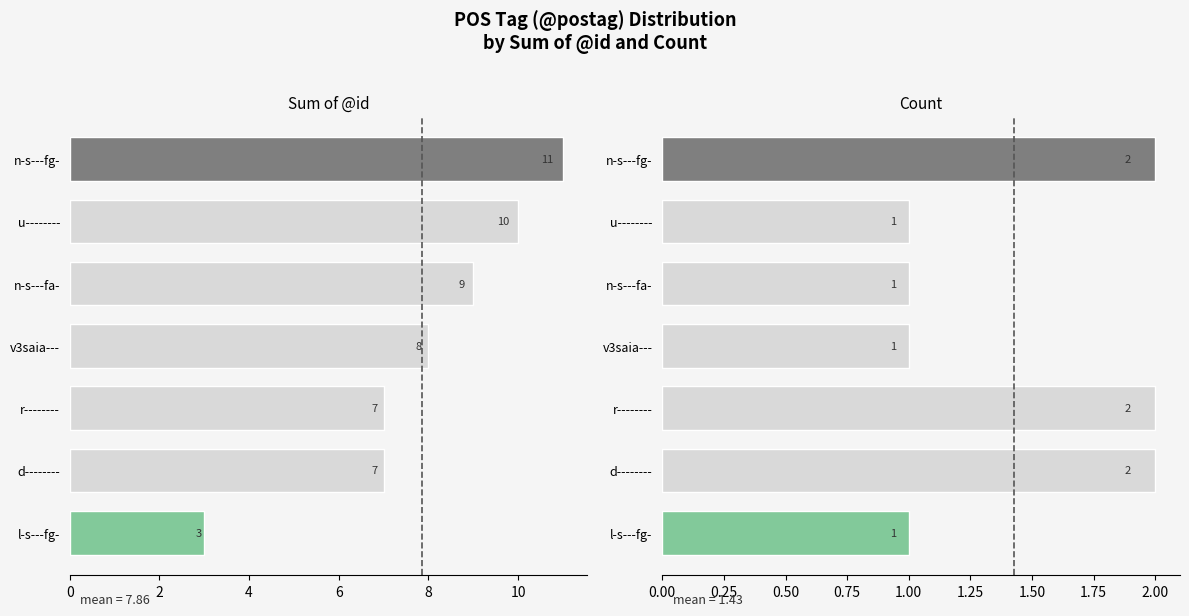

What is the greatest value displayed?

11